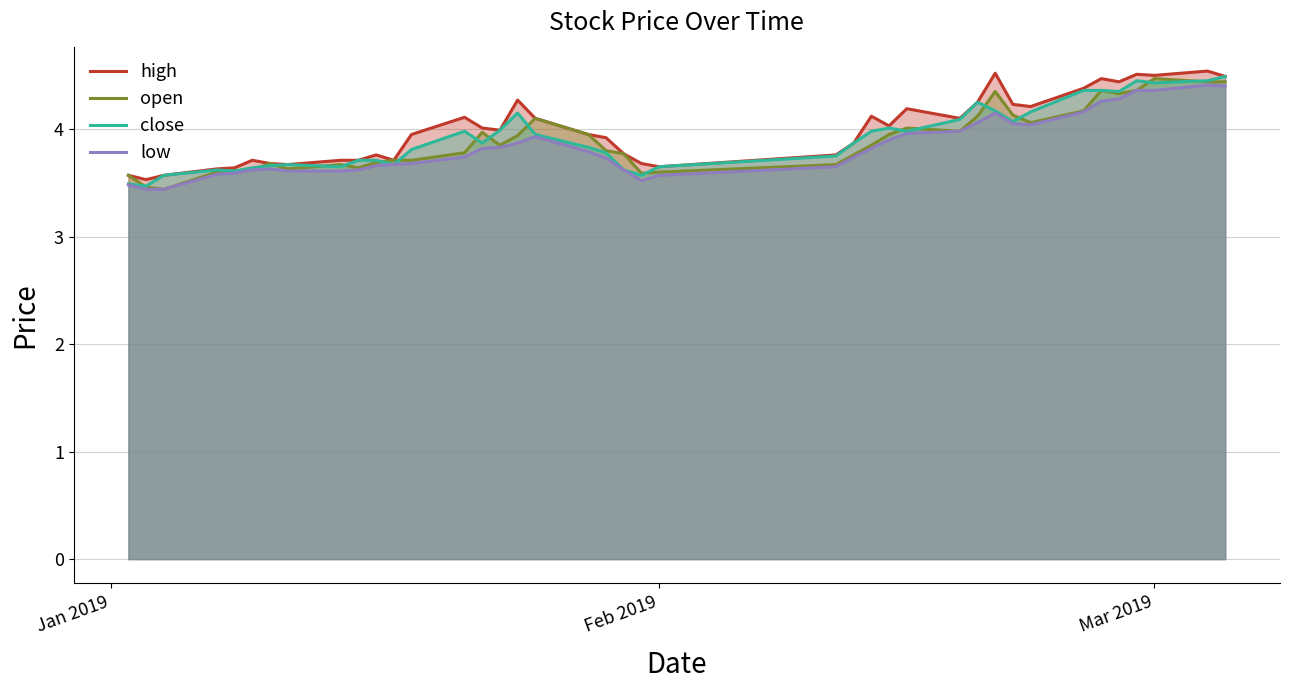

Reading right to left, what are all the values shown in this chart?

high: 4.5	4.5	4.5	4.5	4.4	4.5	4.4	4.2	4.2	4.5	4.2	4.1	4.2	4.0	4.1	3.9	3.8	3.6	3.7	3.8	3.9	4.0	4.1	4.3	4.0	4.0	4.1	4.0	3.7	3.8	3.7	3.7	3.7	3.7	3.7	3.6	3.6	3.6	3.5	3.6
open: 4.4	4.4	4.5	4.4	4.3	4.4	4.2	4.1	4.1	4.3	4.1	4.0	4.0	4.0	3.9	3.8	3.7	3.6	3.6	3.8	3.8	4.0	4.1	3.9	3.9	4.0	3.8	3.7	3.7	3.7	3.6	3.7	3.6	3.7	3.6	3.6	3.6	3.4	3.5	3.6
close: 4.5	4.5	4.4	4.5	4.3	4.4	4.4	4.2	4.1	4.2	4.2	4.1	4.0	4.0	4.0	3.9	3.8	3.6	3.6	3.6	3.8	3.8	4.0	4.2	4.0	3.9	4.0	3.8	3.7	3.7	3.7	3.6	3.7	3.7	3.6	3.6	3.6	3.6	3.5	3.5
low: 4.4	4.4	4.4	4.4	4.3	4.3	4.2	4.0	4.0	4.2	4.1	4.0	4.0	3.9	3.8	3.7	3.6	3.6	3.5	3.6	3.7	3.8	3.9	3.9	3.8	3.8	3.7	3.7	3.7	3.7	3.6	3.6	3.6	3.6	3.6	3.6	3.6	3.4	3.4	3.5